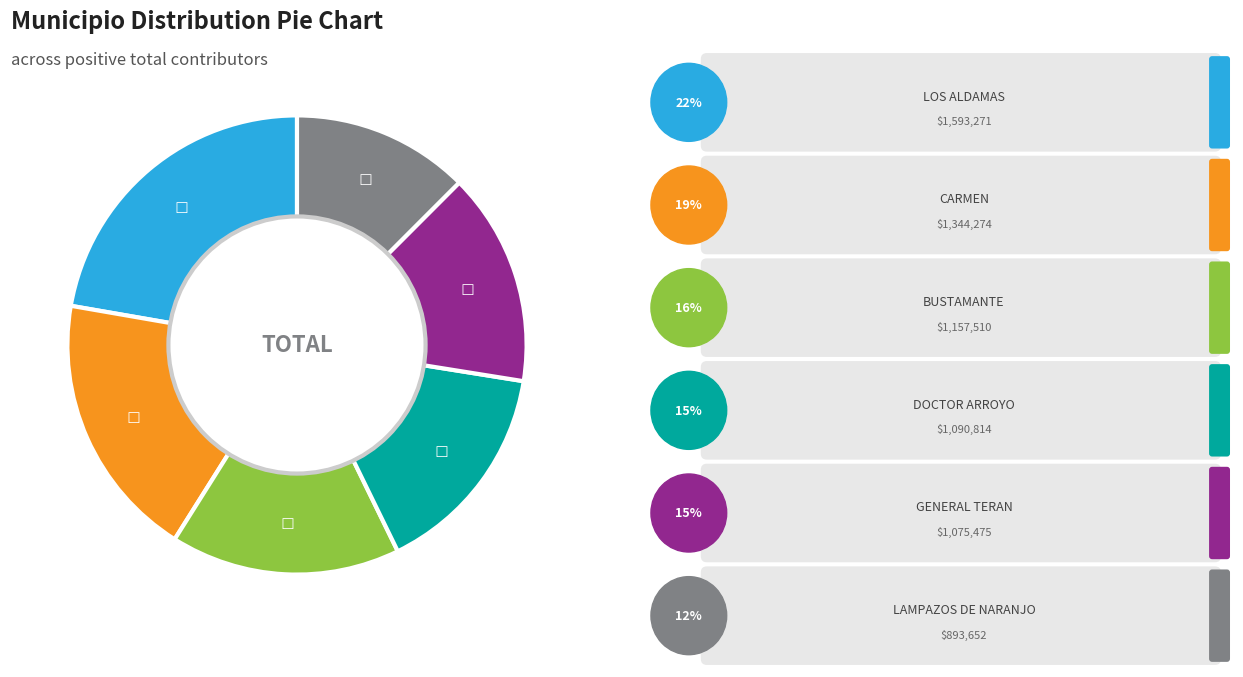

To the nearest percent, what is the difference between the largest and smallest slice percentages?

10%